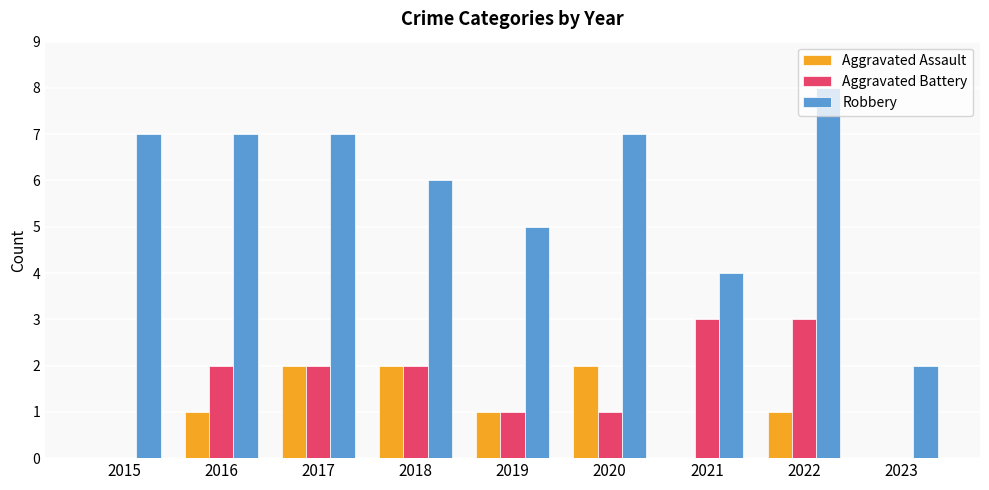

What is the sum of the Robbery values at 2018 and 2023?

8